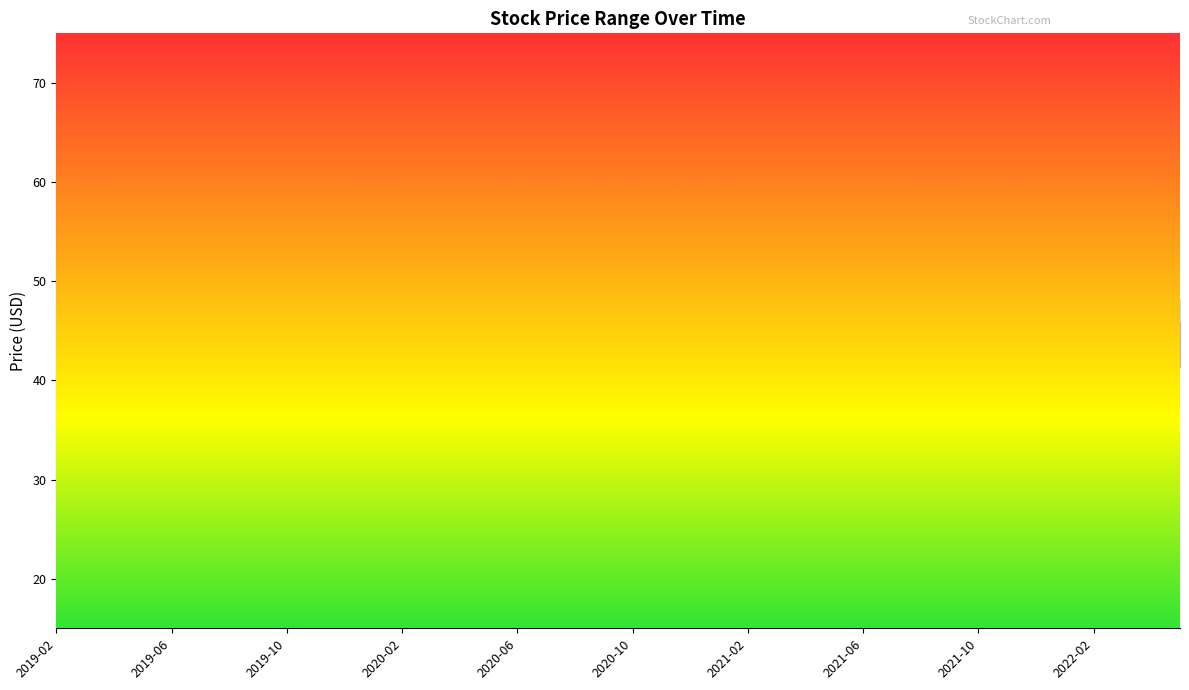

What are all the series names shown in the legend?

High, Close, Low